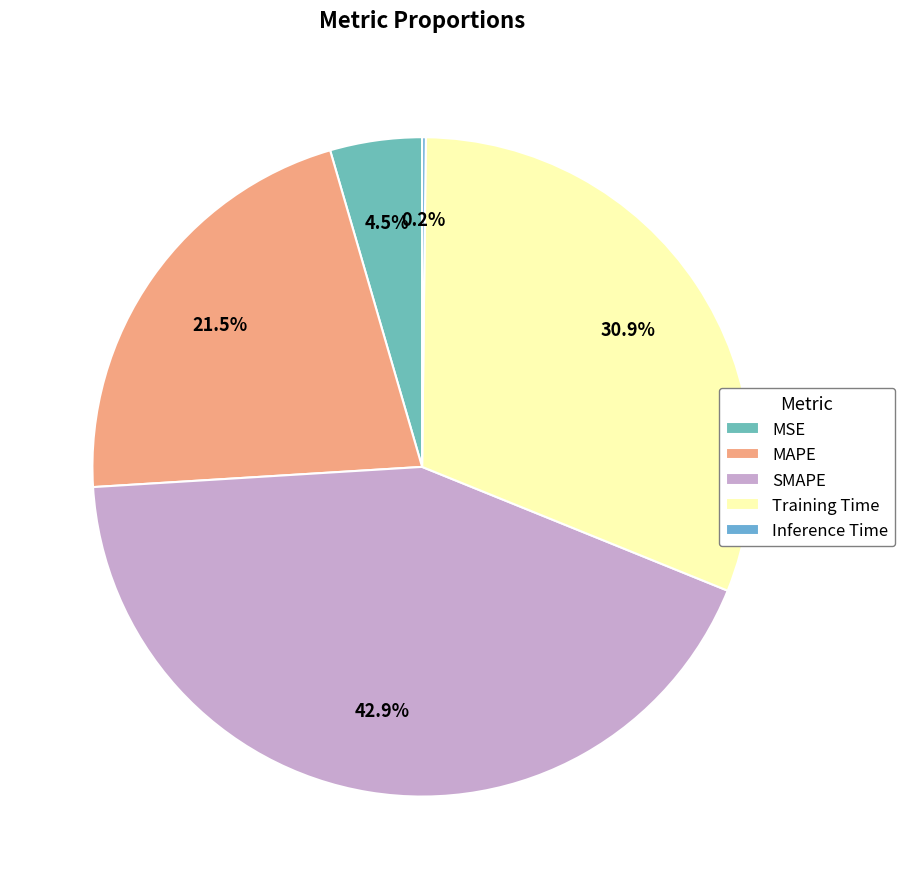

What percentage is the Training Time slice, to the nearest percent?

31%